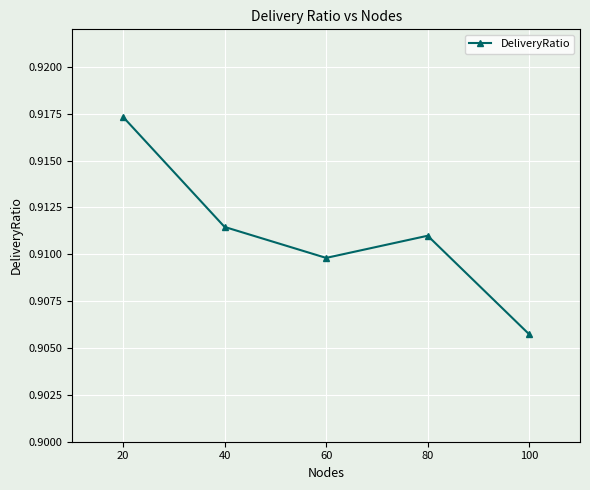

Which category has the highest value across all series?

20